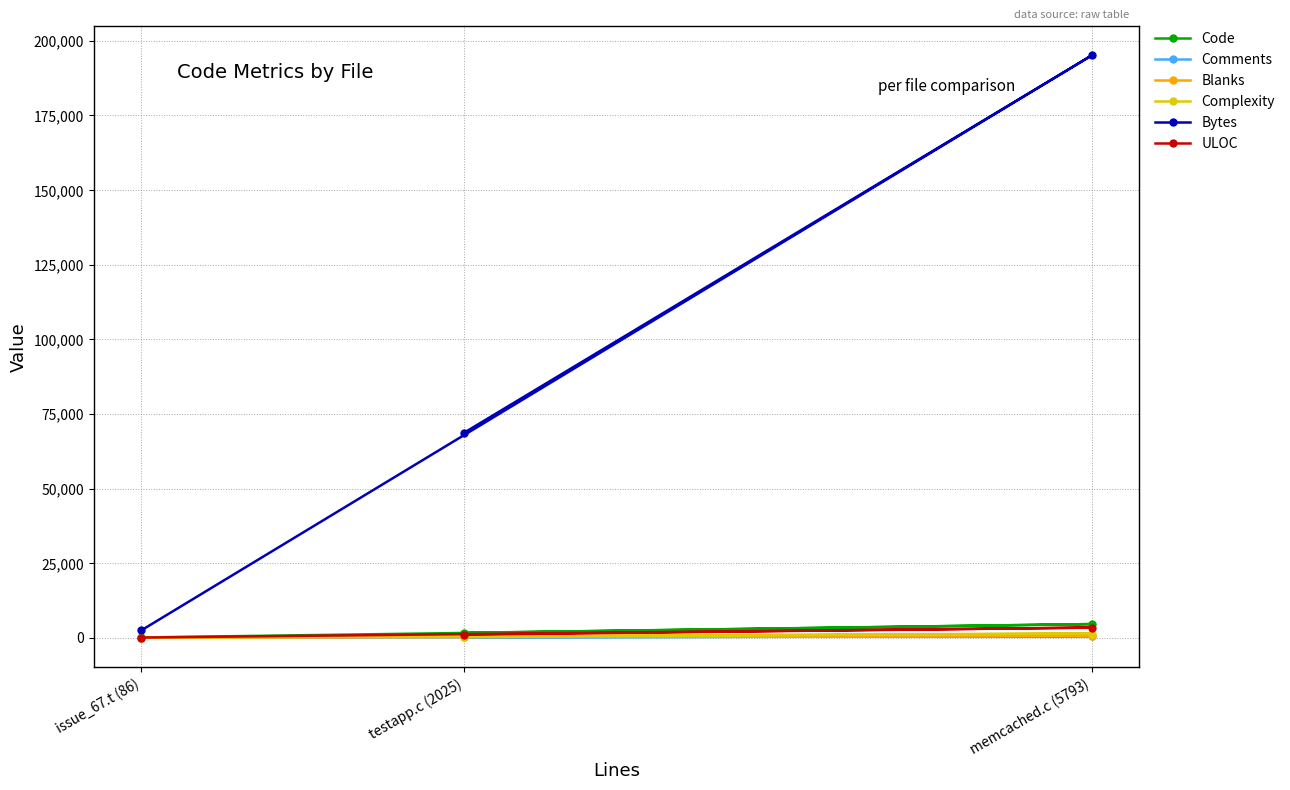

Is the value of ULOC at issue_67.t (86) greater than the value of Complexity at issue_67.t (86)?

Yes